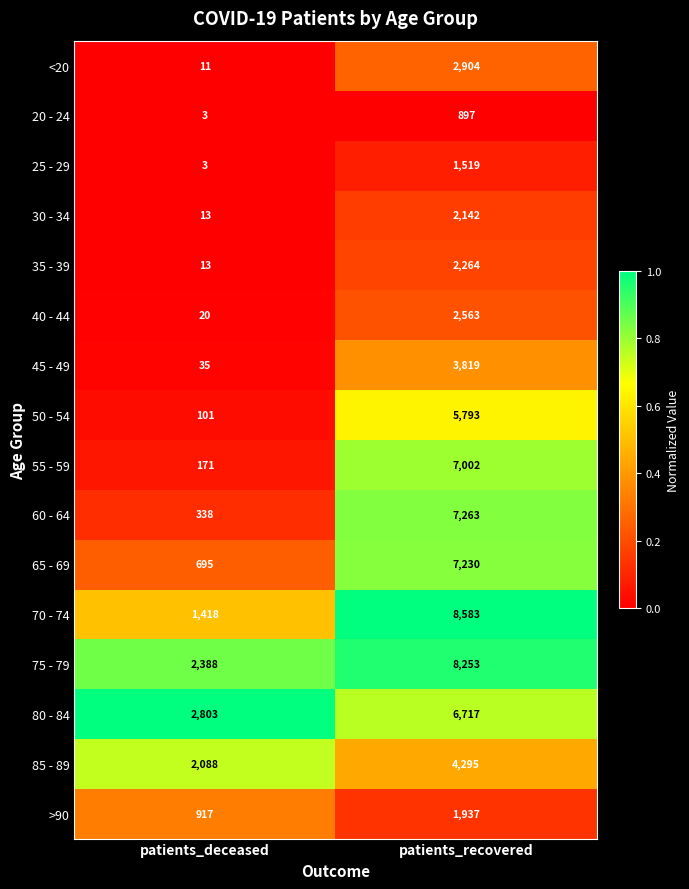

List the series in order of their peak value, lowest first.

20 - 24, 25 - 29, >90, 30 - 34, 35 - 39, 40 - 44, <20, 45 - 49, 85 - 89, 50 - 54, 80 - 84, 55 - 59, 65 - 69, 60 - 64, 75 - 79, 70 - 74